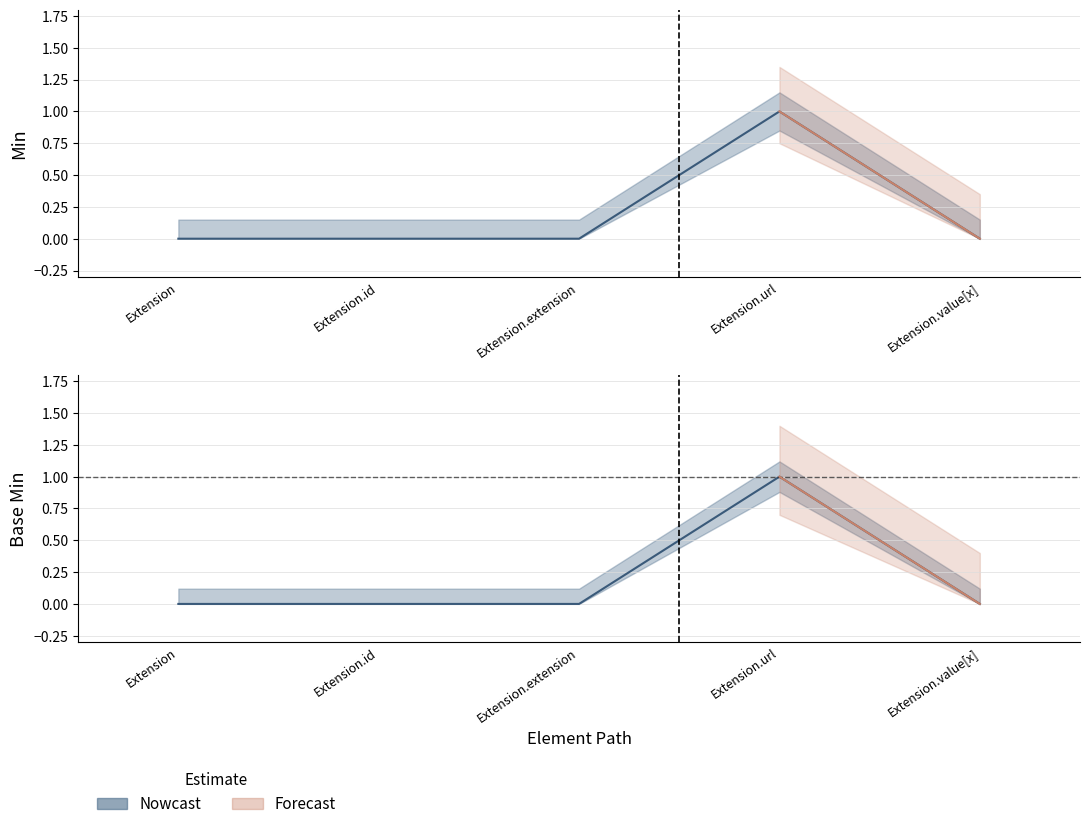

What value does the Base Min series have at Extension.url?

1